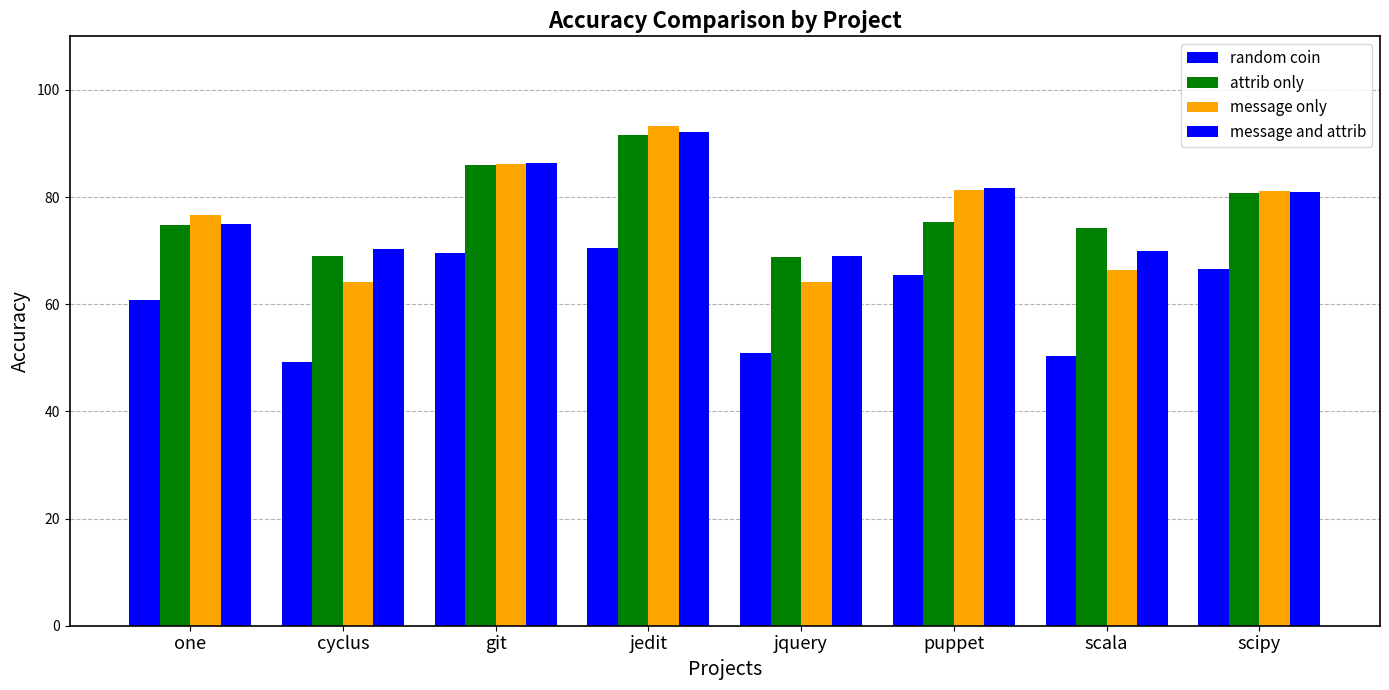

What is the sum of the attrib only values at jedit and one?

166.3